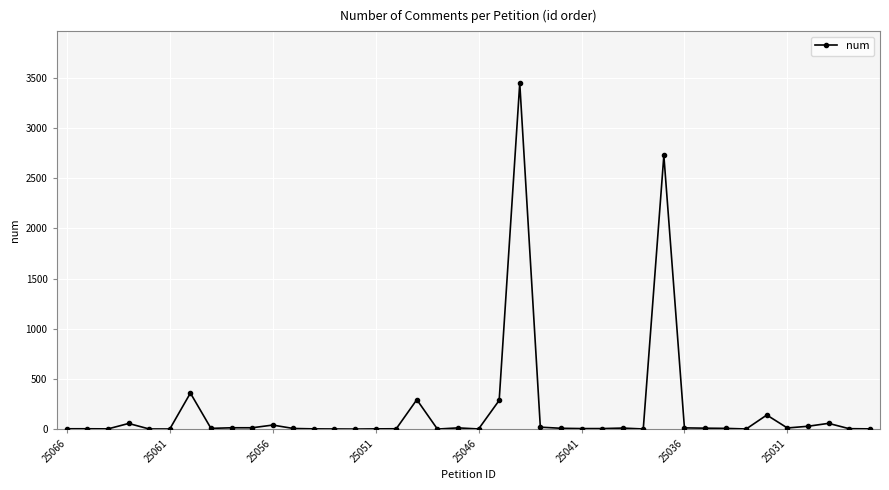

What is the sum of all values?

7597